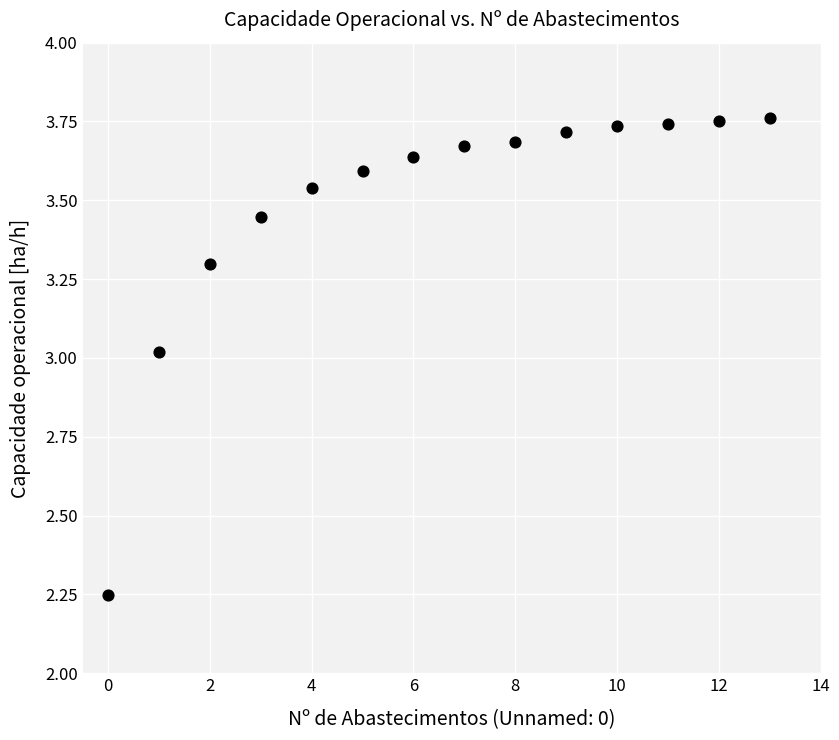

What is the range of Y values (max minus min)?

1.5